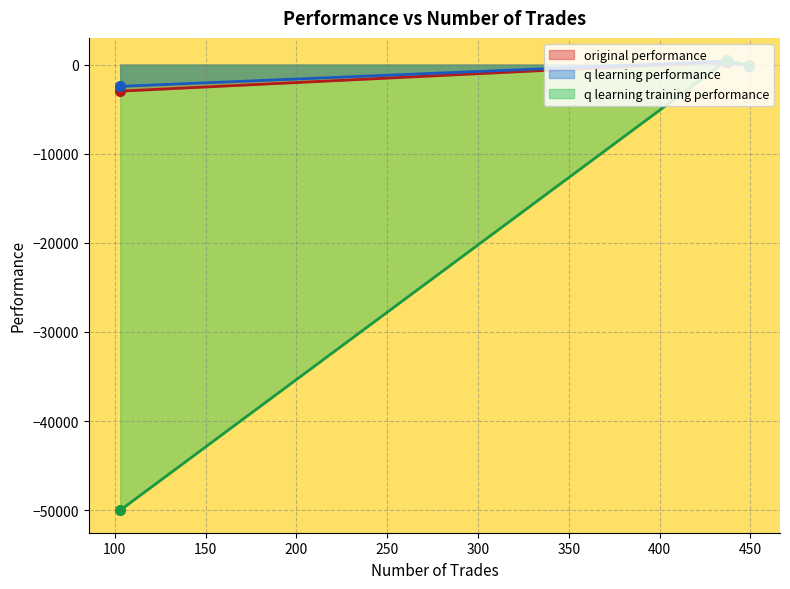

What is the approximate value of q learning training performance at 437?

479.4